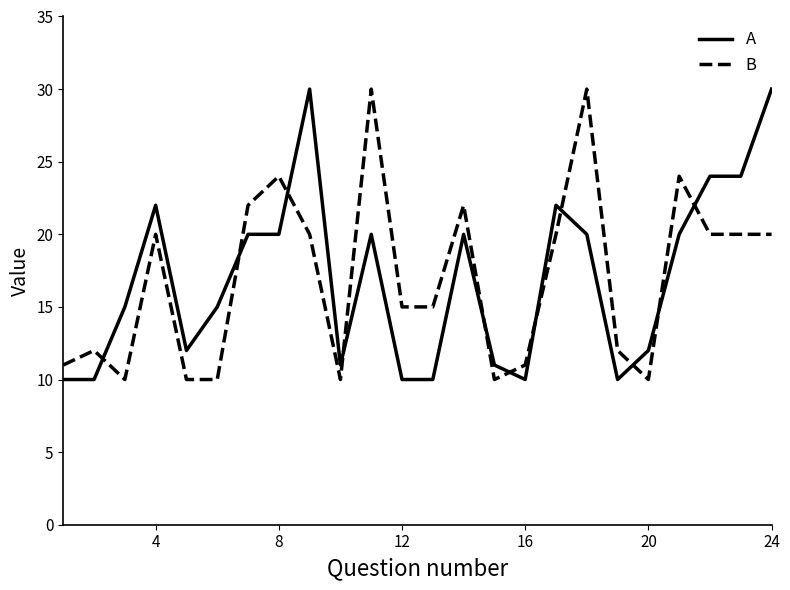

What is the maximum value for A?

30